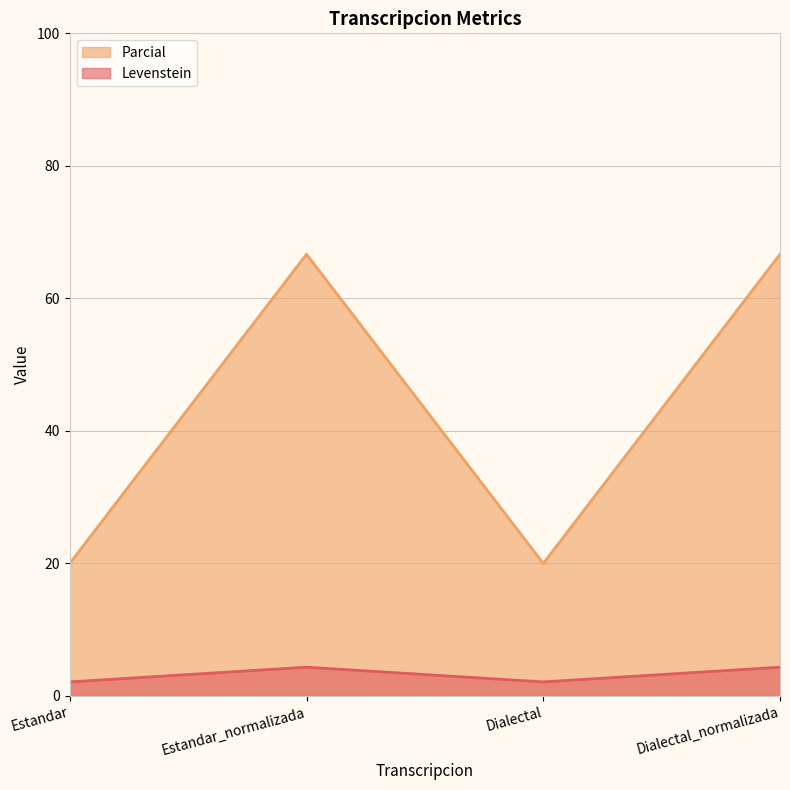

Reading right to left, transcribe all the data shown in this chart.

Levenstein: Dialectal_normalizada=4.3	Dialectal=2.1	Estandar_normalizada=4.3	Estandar=2.1
Parcial: Dialectal_normalizada=66.7	Dialectal=20.0	Estandar_normalizada=66.7	Estandar=20.0